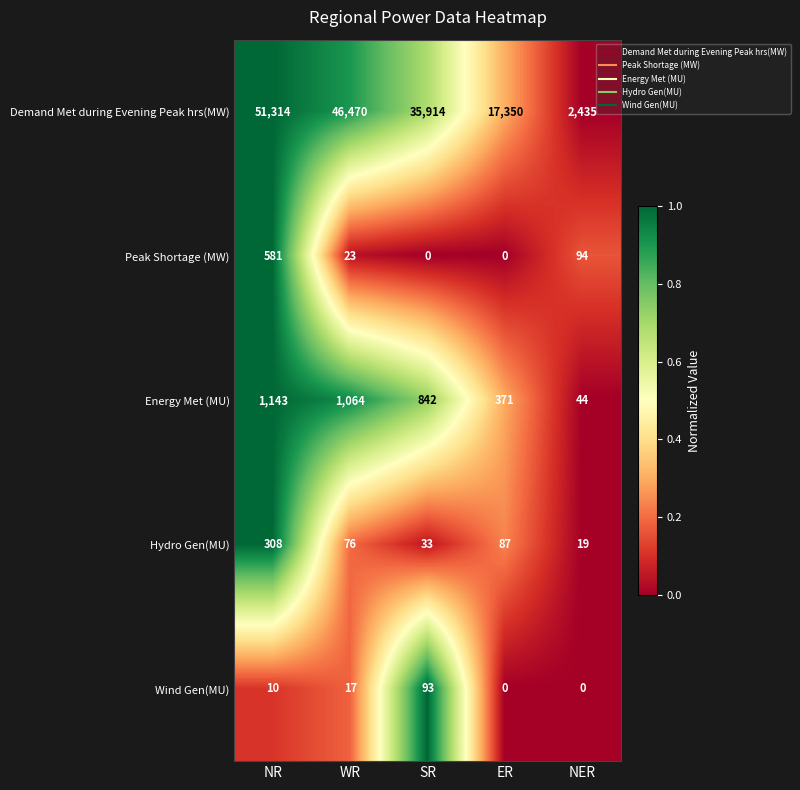

List the series in order of their peak value, highest first.

Demand Met during Evening Peak hrs(MW), Energy Met (MU), Peak Shortage (MW), Hydro Gen(MU), Wind Gen(MU)